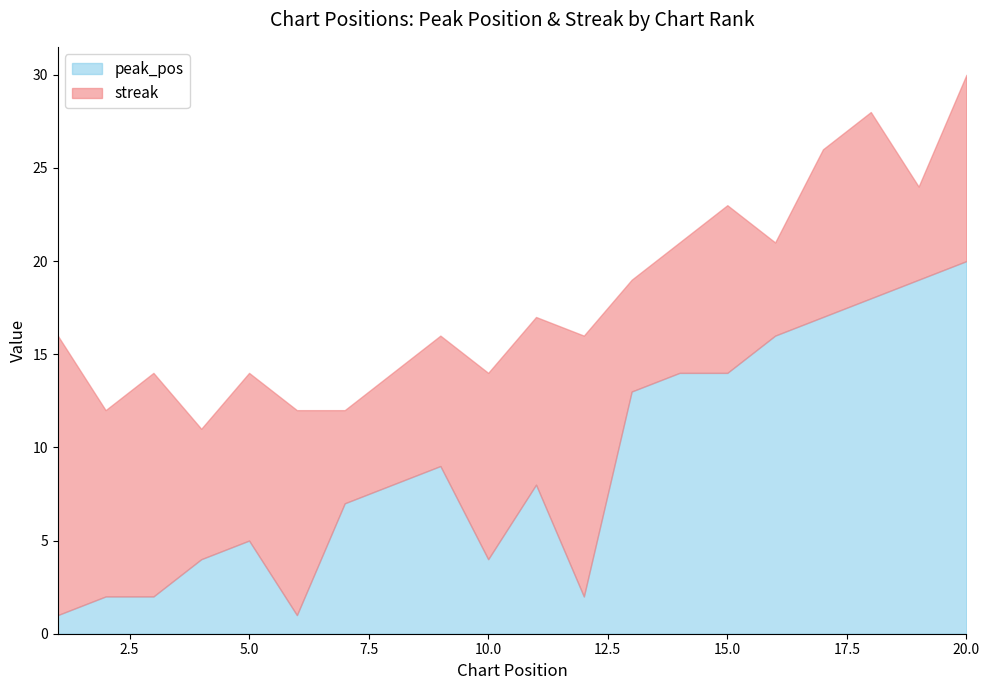

Where do streak and peak_pos first cross each other?

6 and 7